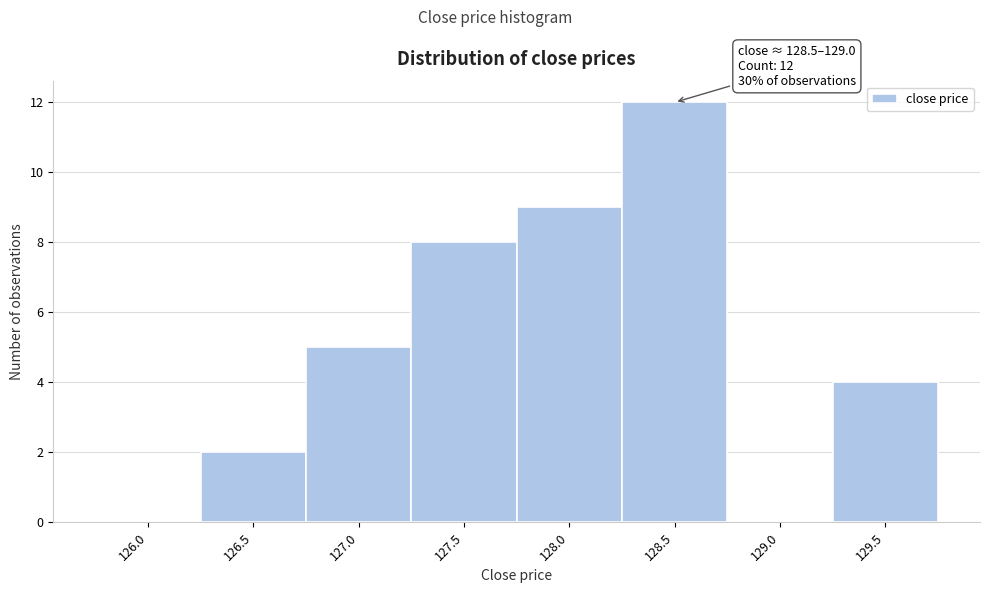

Reading left to right, transcribe all the data shown in this chart.

126.0=0	126.5=2	127.0=5	127.5=8	128.0=9	128.5=12	129.0=0	129.5=4